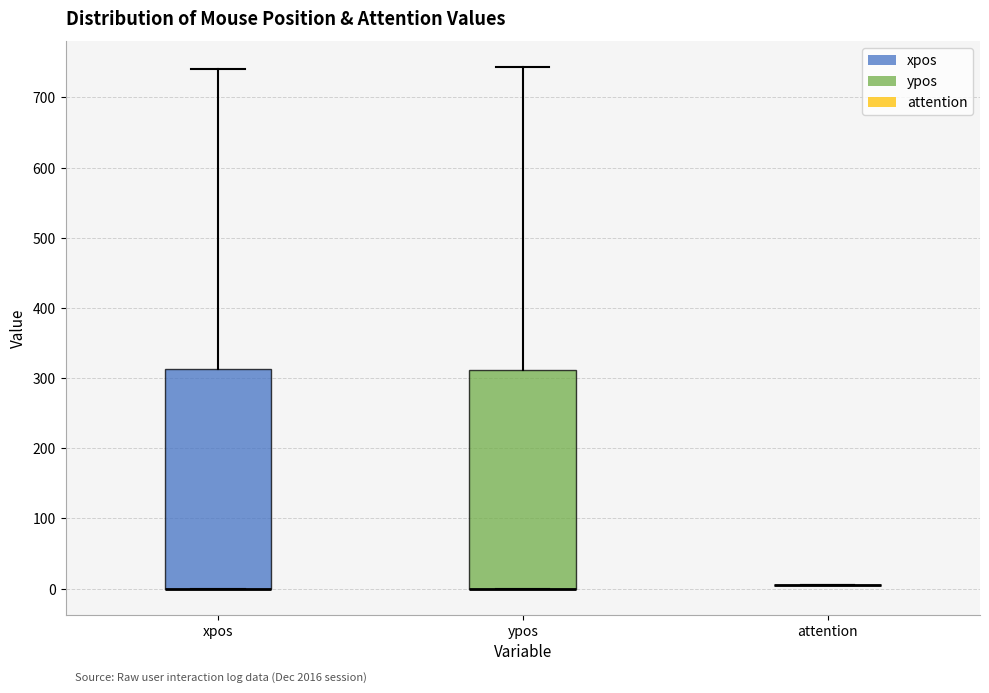

Reading left to right, read every box against the y-axis: the position of its median line, the range the box covers, and the ends of its whiskers. The values are not printed on the chart, so give them approximately, as read against the axis.

xpos: median 0 (drawn on the box's lower edge), box 0 to 310, whiskers 0 to 740
ypos: median 0 (drawn on the box's lower edge), box 0 to 310, whiskers 0 to 740
attention: box collapsed to a line at 10, whiskers 10 to 10